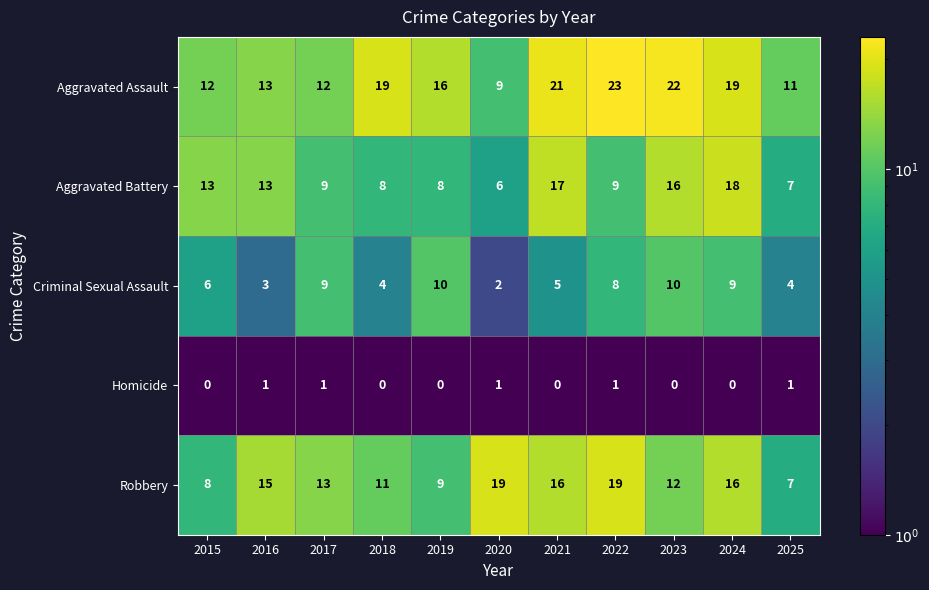

At 2021, list the series in order from largest to smallest.

Aggravated Assault, Aggravated Battery, Robbery, Criminal Sexual Assault, Homicide